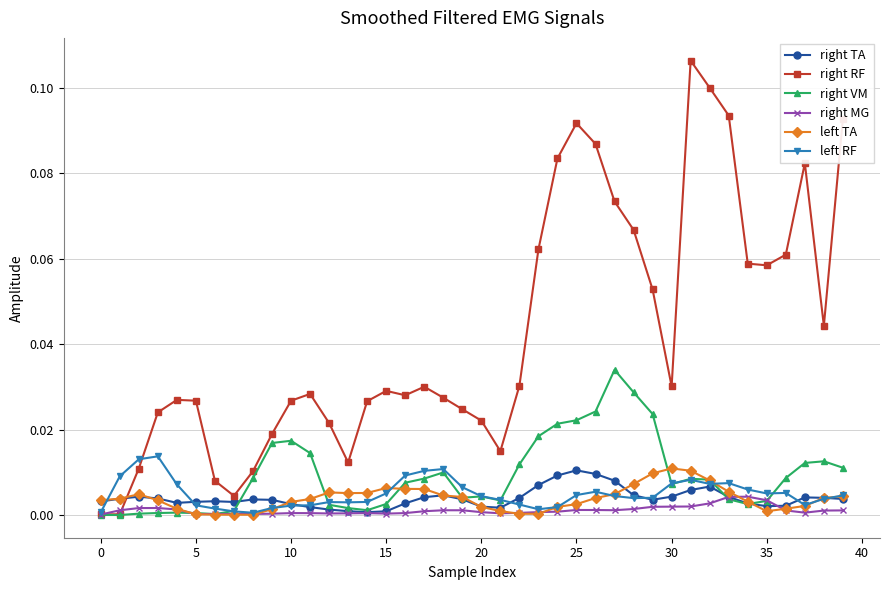

What are all the series names shown in the legend?

right TA, right RF, right VM, right MG, left TA, left RF